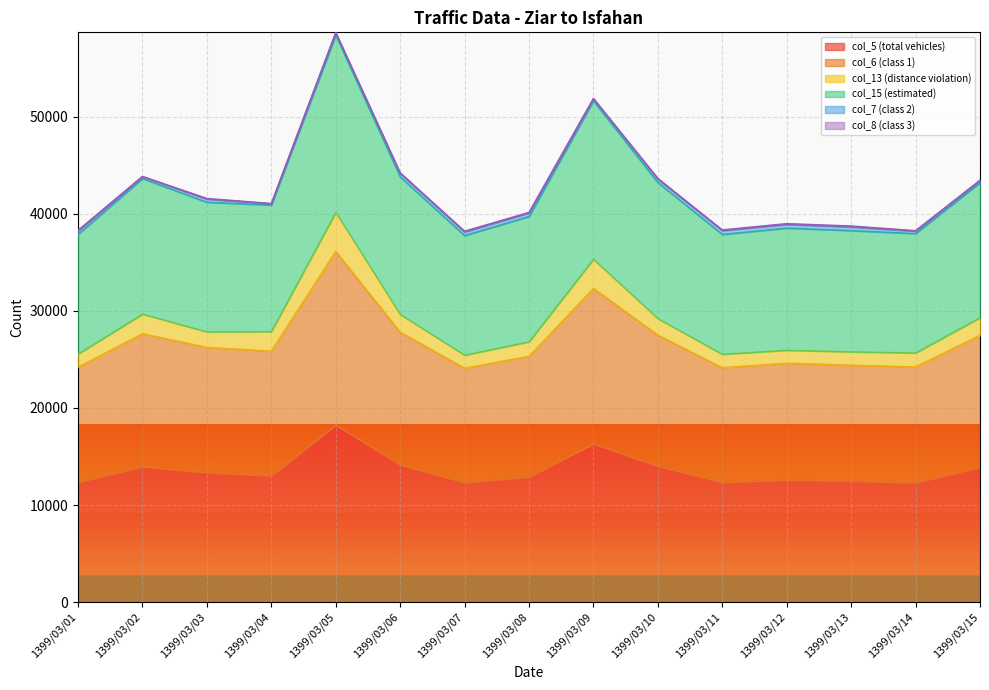

What is the value of the col_5 (total vehicles) point at the 2nd from the left?

13957